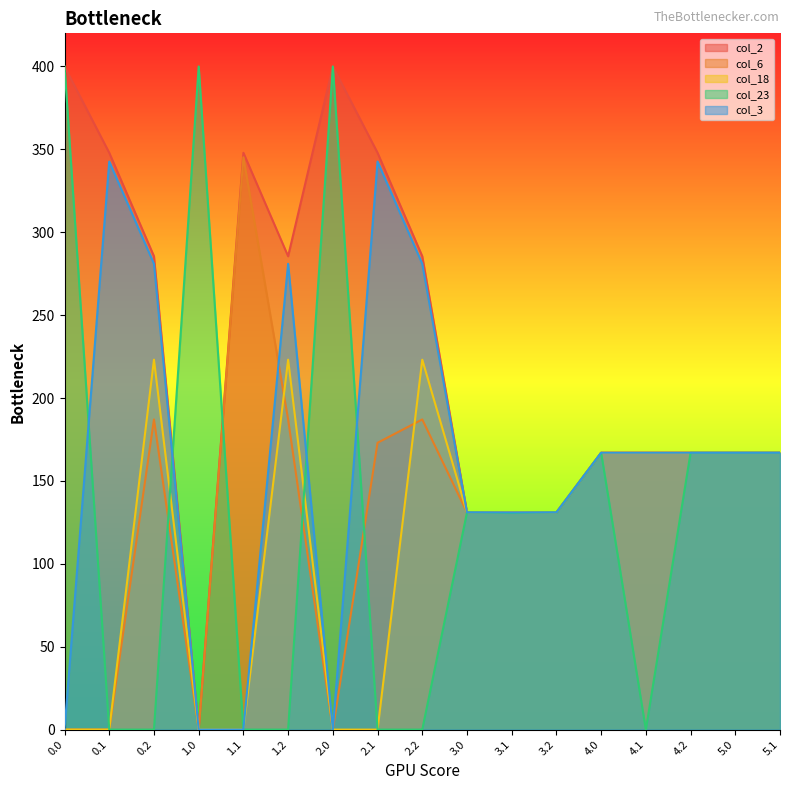

What is the average value of the col_23 series?

133.0